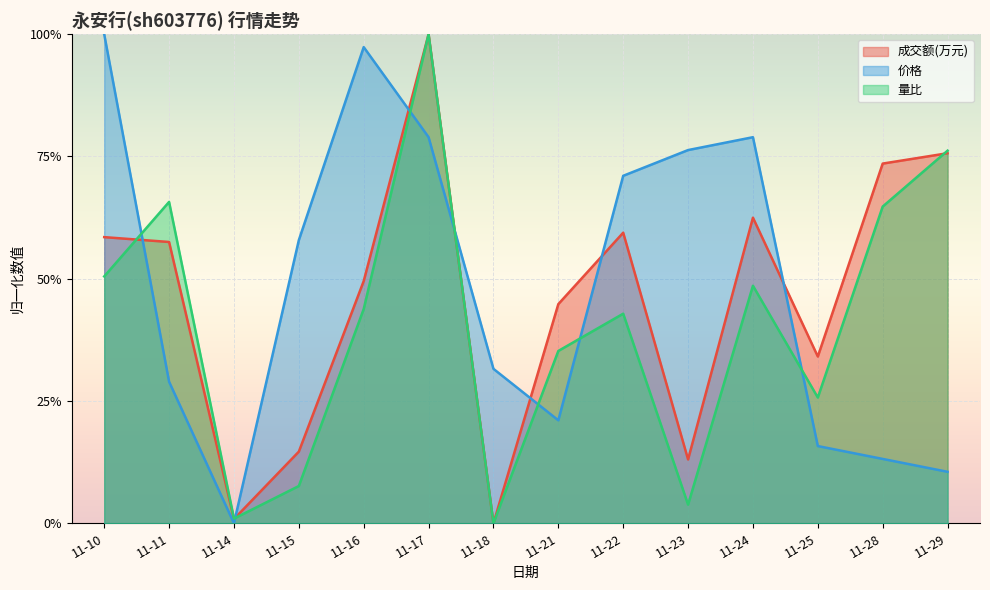

Is the value of 成交额(万元) at 11-14 greater than the value of 价格 at 11-18?

No